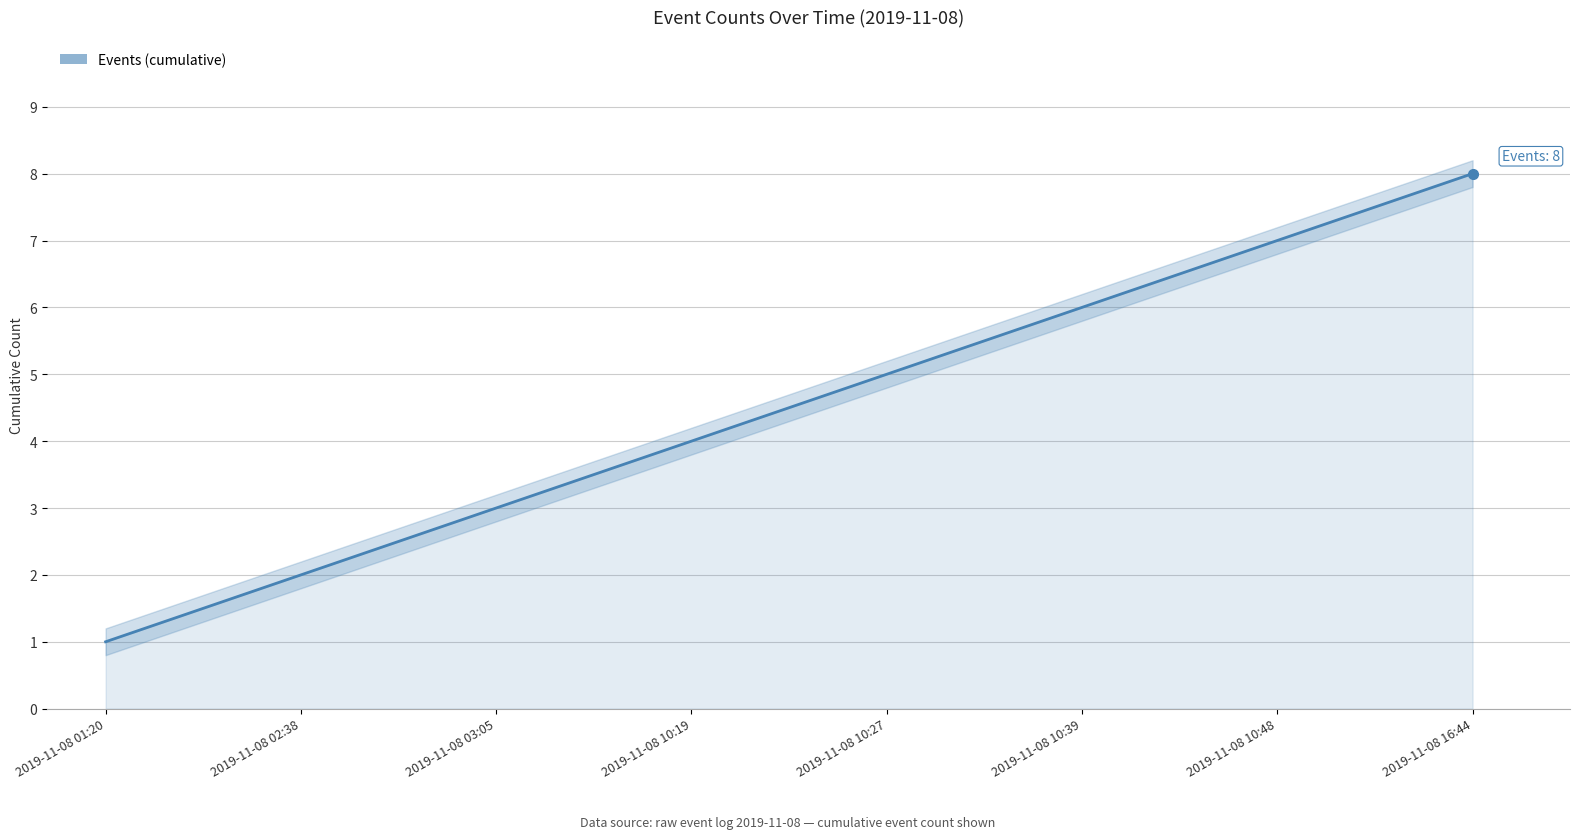

Count the number of categories in the chart.

8